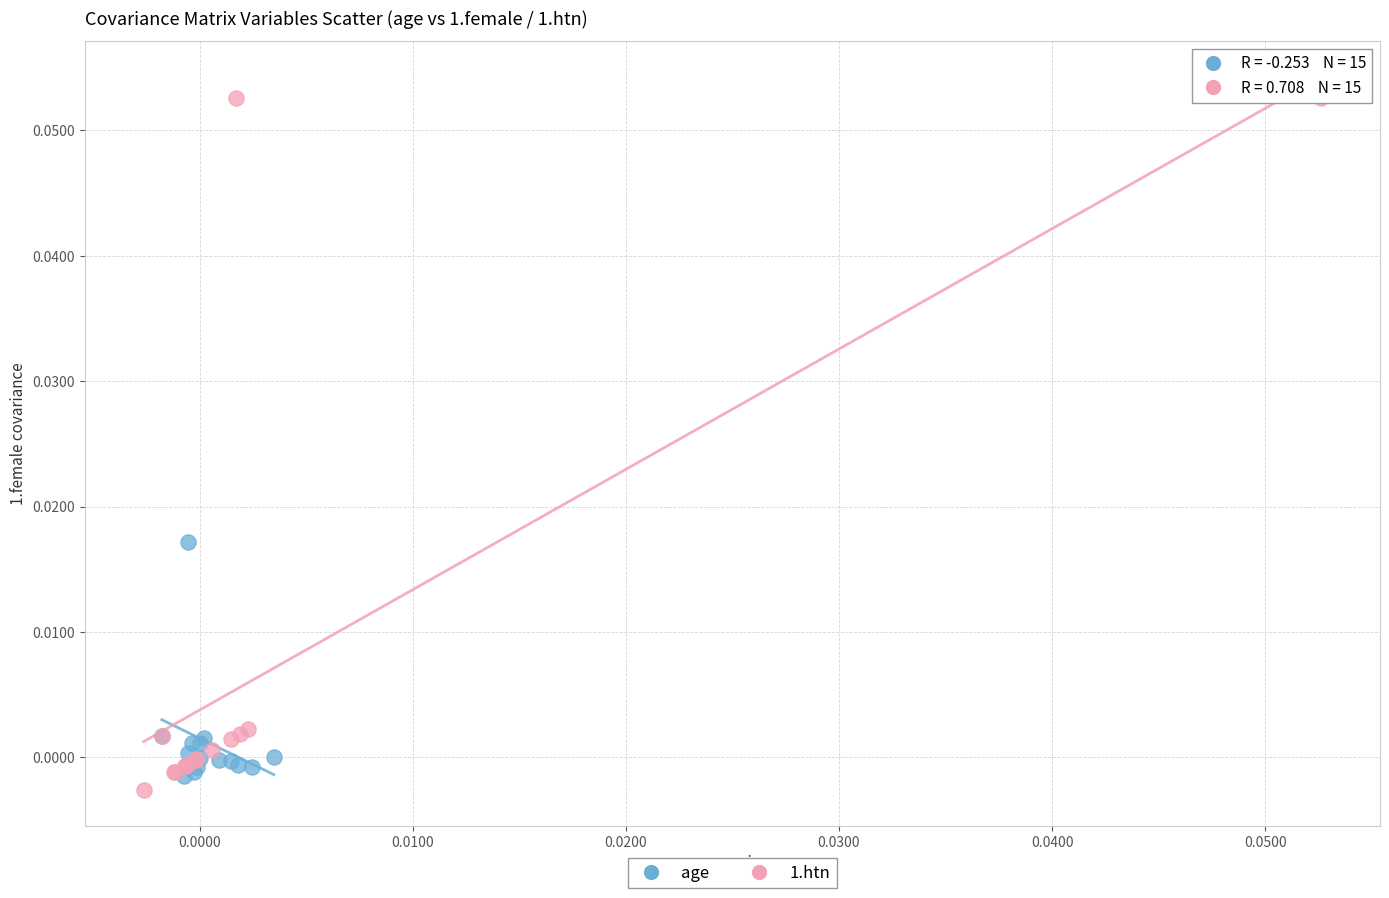

Which series has the widest spread of Y values?

1.htn